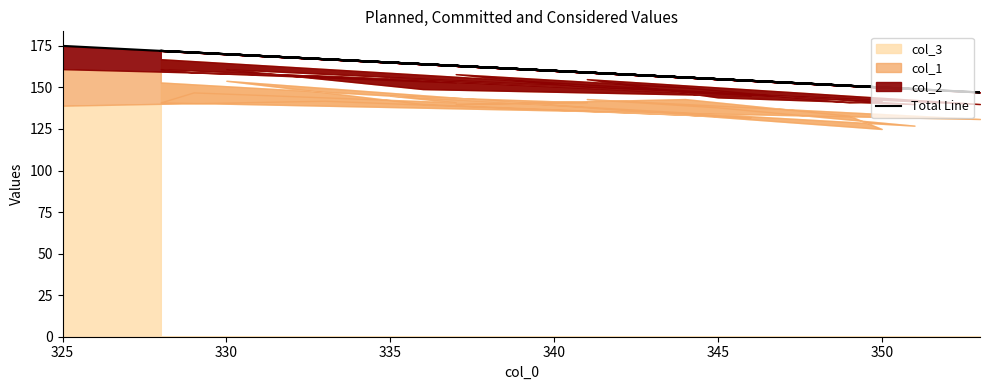

Reading right to left, transcribe all the data shown in this chart.

172	149	155	159	147	172	171	163	165	159	163	156	151	150	170	164	154	167	175